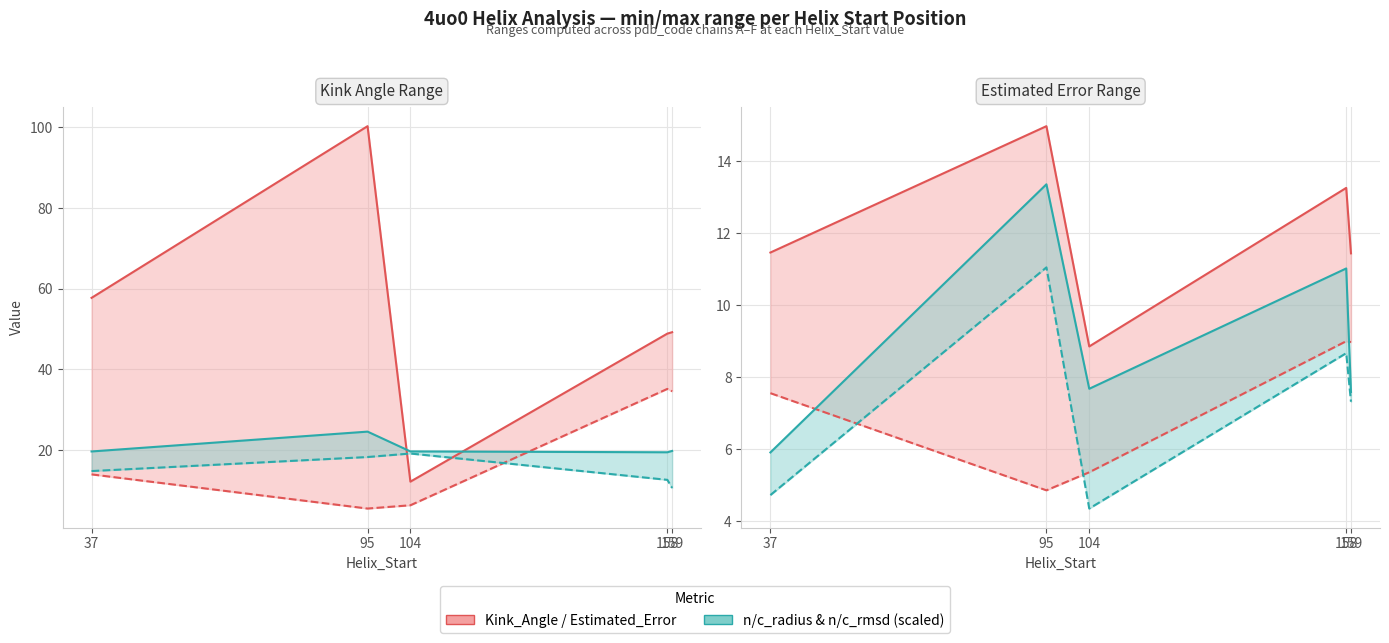

What is the total value across all series at 158?

106.3